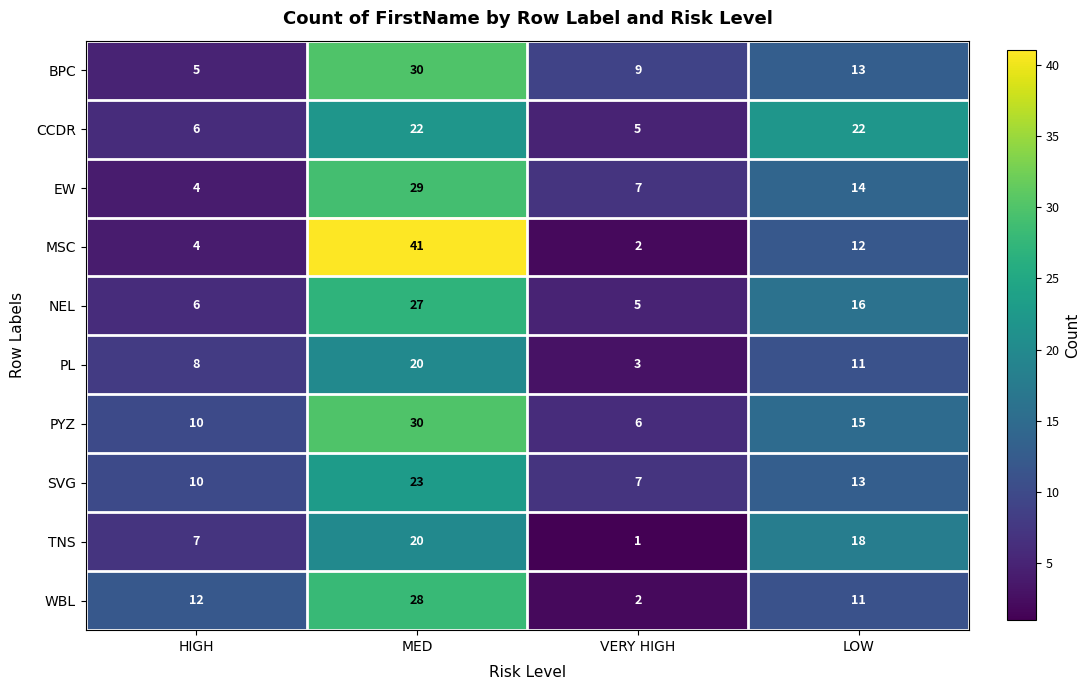

Which series has the largest range (max minus min)?

MSC